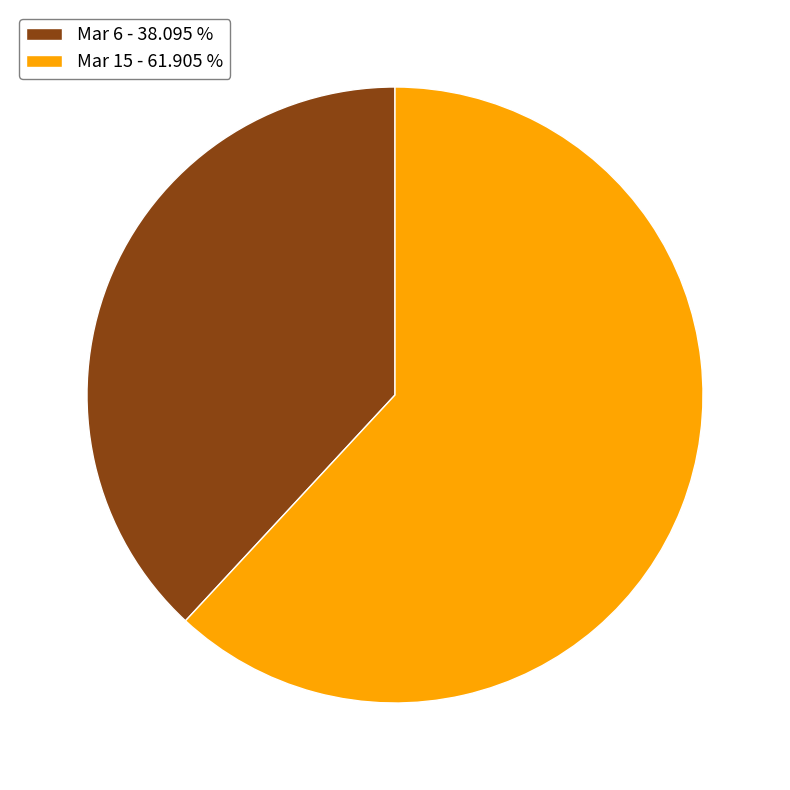

Rank the categories by value from lowest to highest.

Mar 6, Mar 15